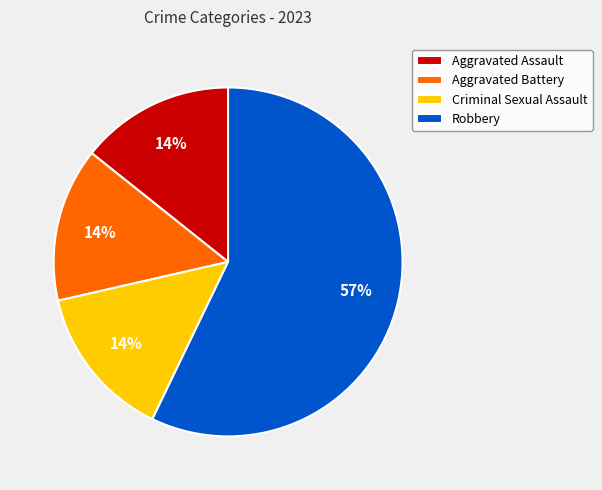

Is it true that Aggravated Assault is 22% of the pie?

False